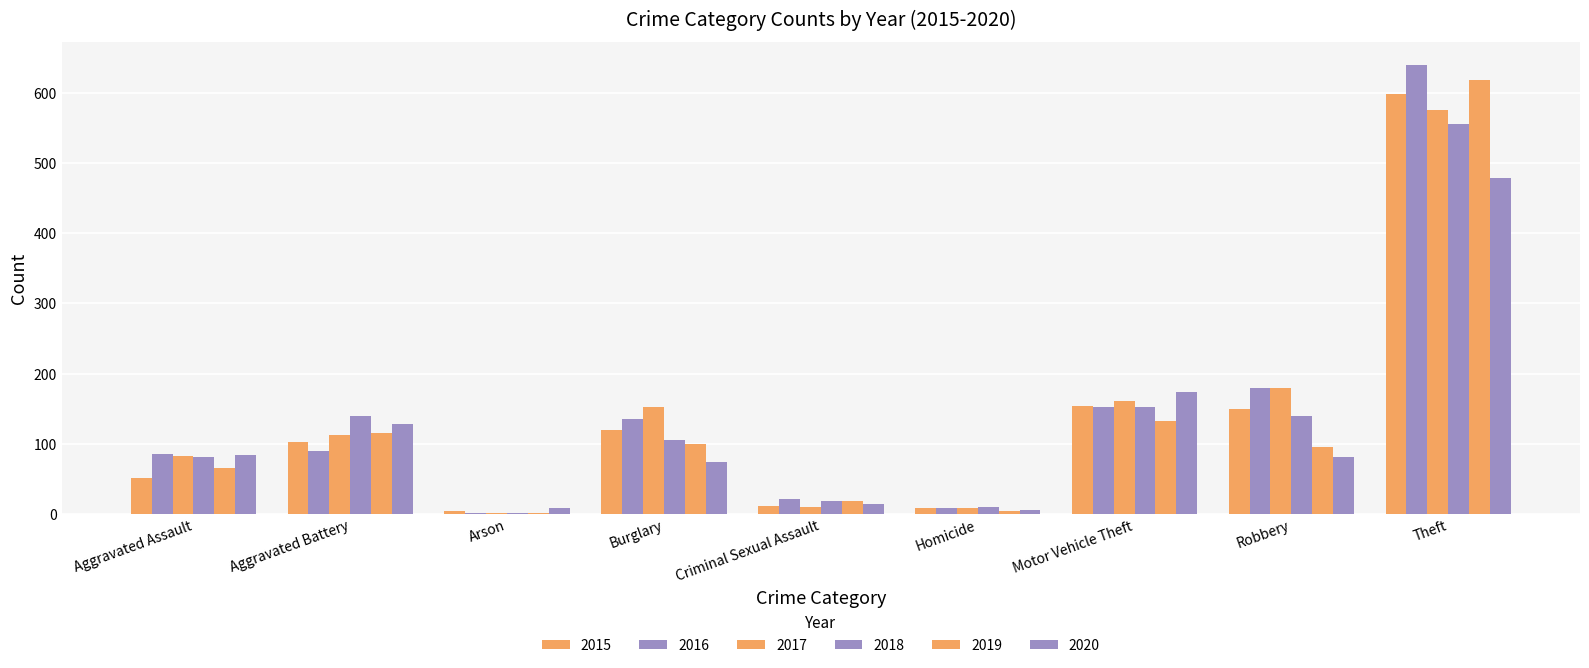

List the series in order of their peak value, highest first.

2016, 2019, 2015, 2017, 2018, 2020